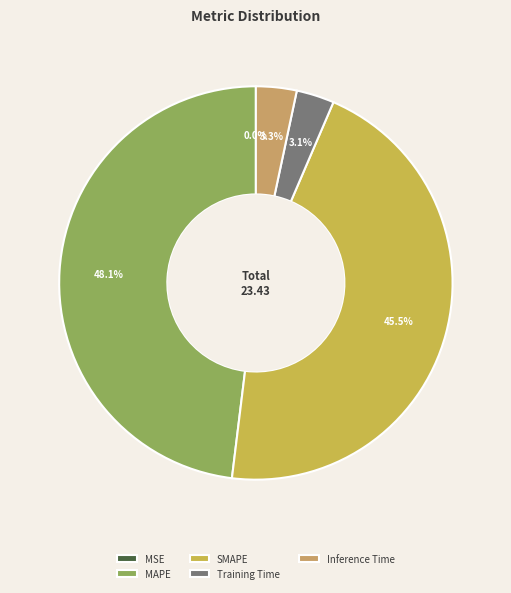

To the nearest percent, what portion does Training Time represent?

3%